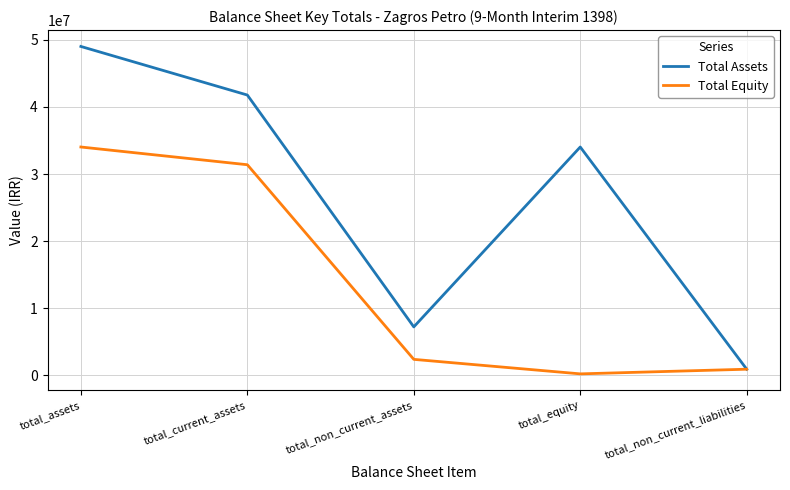

List the series in order of their overall mean, highest first.

Total Assets, Total Equity